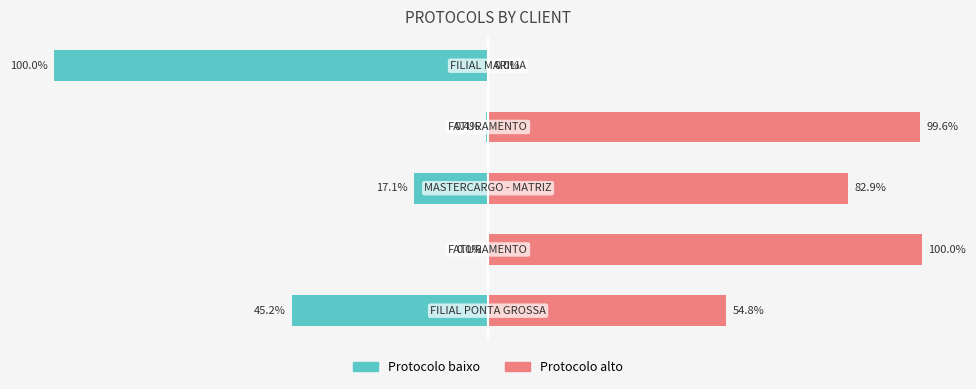

What is the sum of all Protocolo baixo values?

-162.7